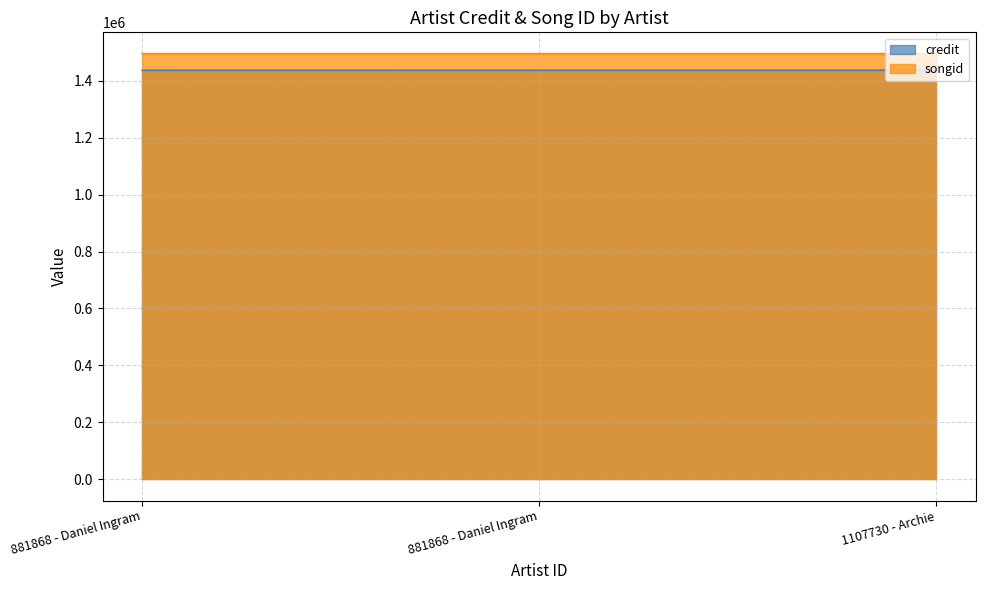

Is the value of songid at 881868 - Daniel Ingram greater than the value of credit at 881868 - Daniel Ingram?

Yes